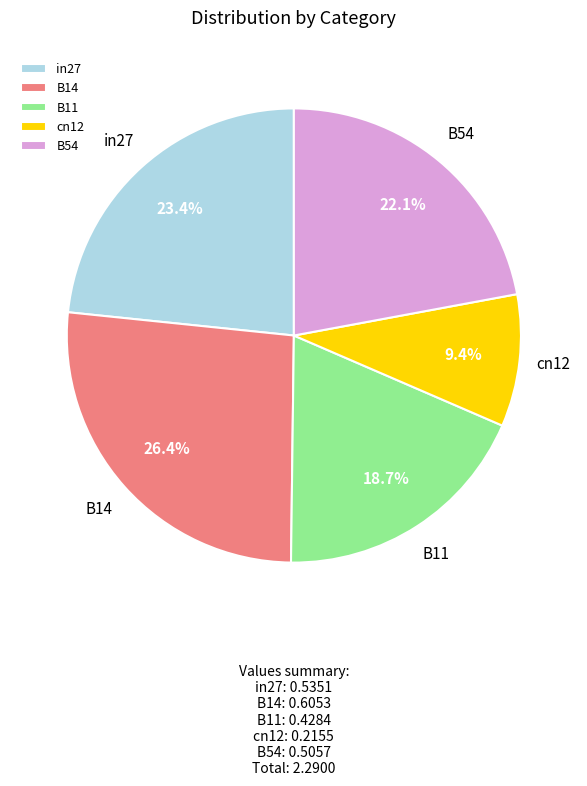

To the nearest percent, what portion does in27 represent?

23%